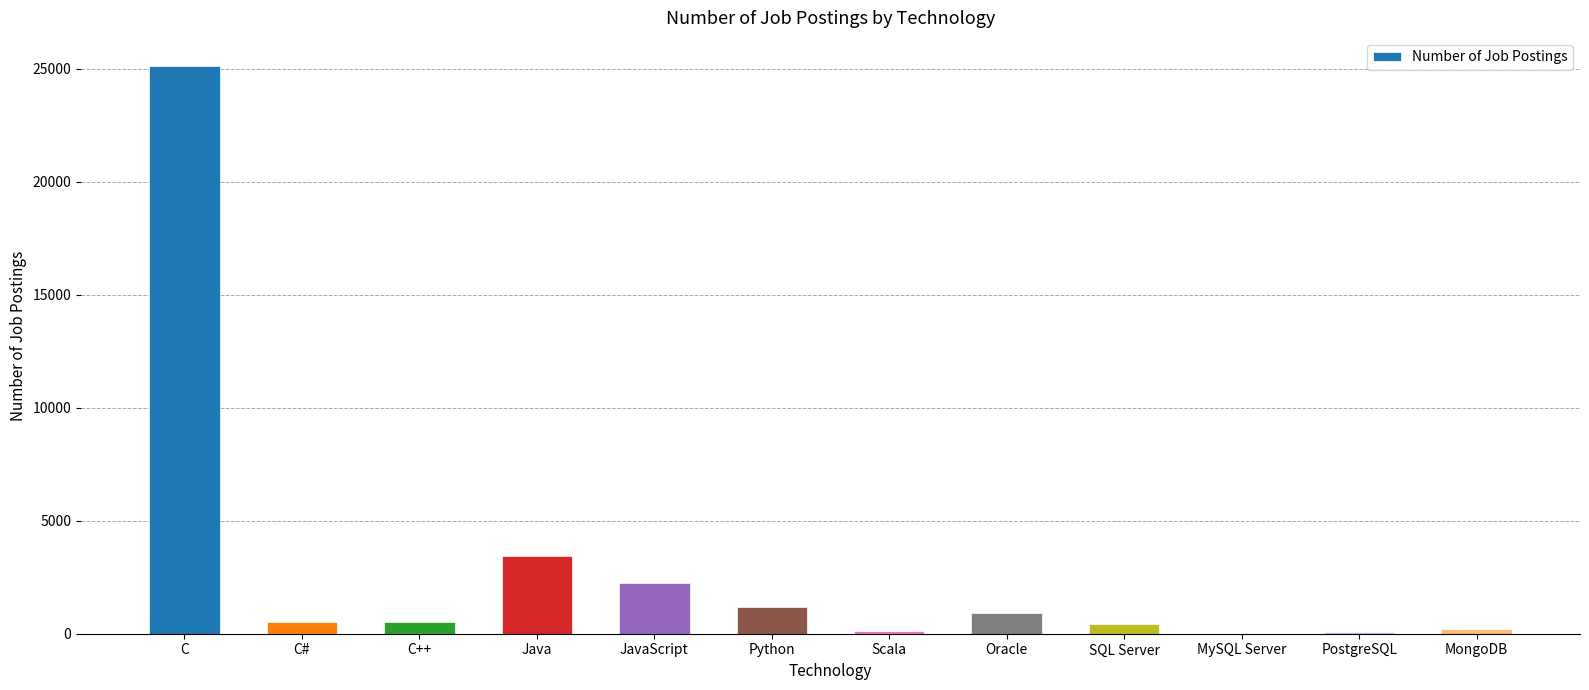

The value at PostgreSQL is 86. True or false?

True